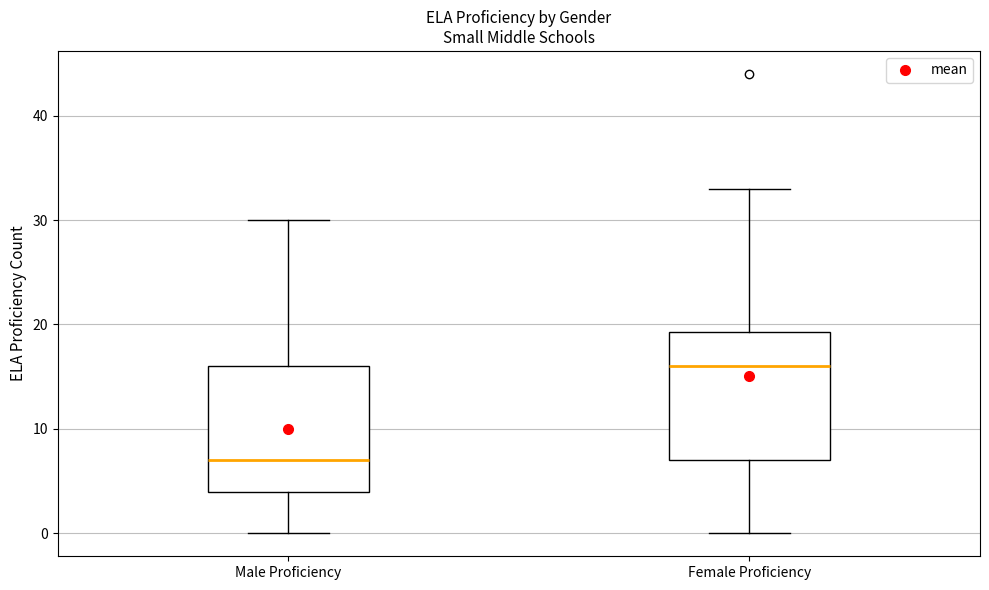

Reading left to right, read every box against the y-axis: the position of its median line, the range the box covers, and the ends of its whiskers. The values are not printed on the chart, so give them approximately, as read against the axis.

Male Proficiency: median 7, box 4 to 16, whiskers 0 to 30
Female Proficiency: median 16, box 7 to 19, whiskers 0 to 33